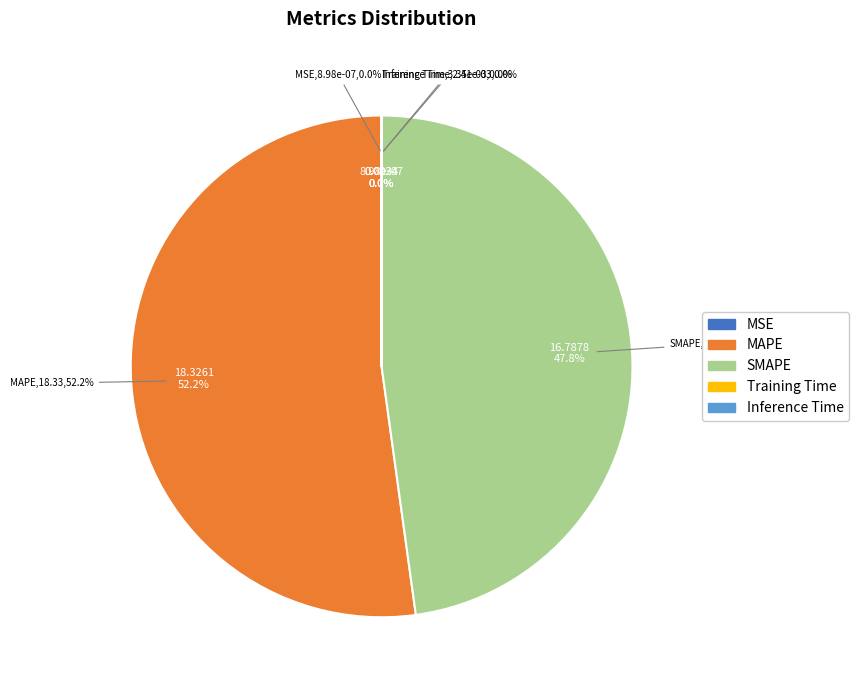

The Training Time slice represents 12% of the pie. True or false?

False